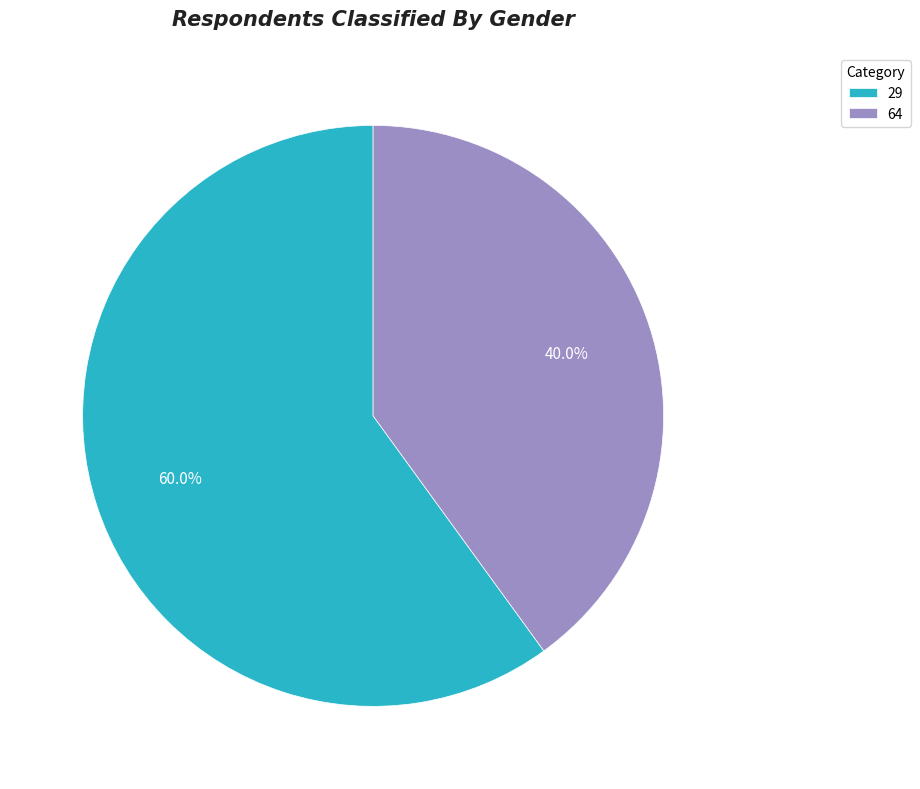

Approximately how many times larger is the value at 64 compared to 29?

0.7